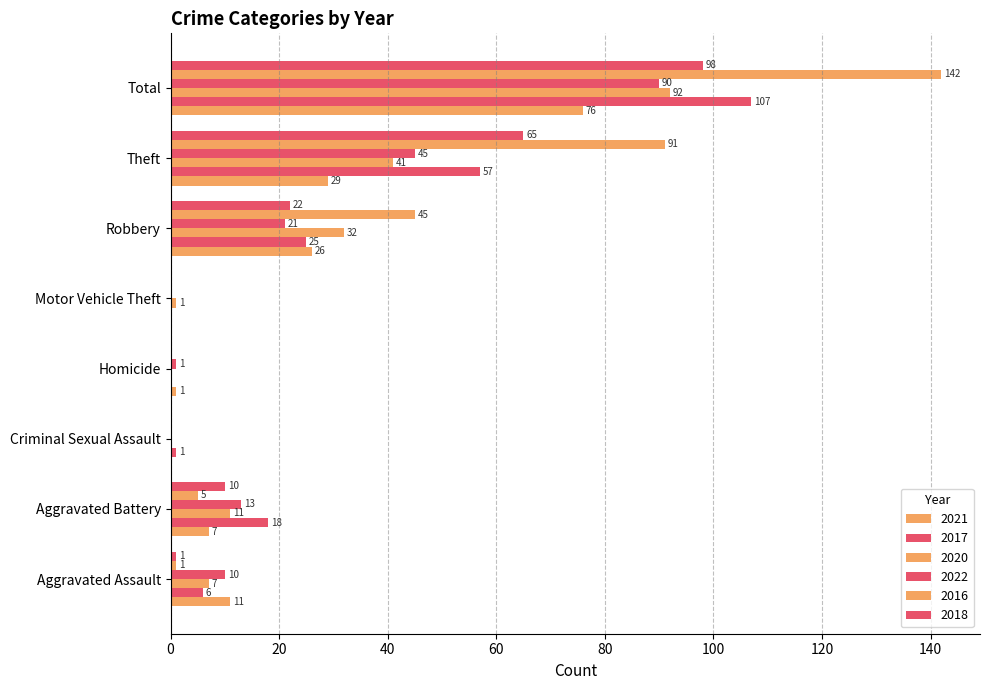

Count the number of data series in this chart.

6